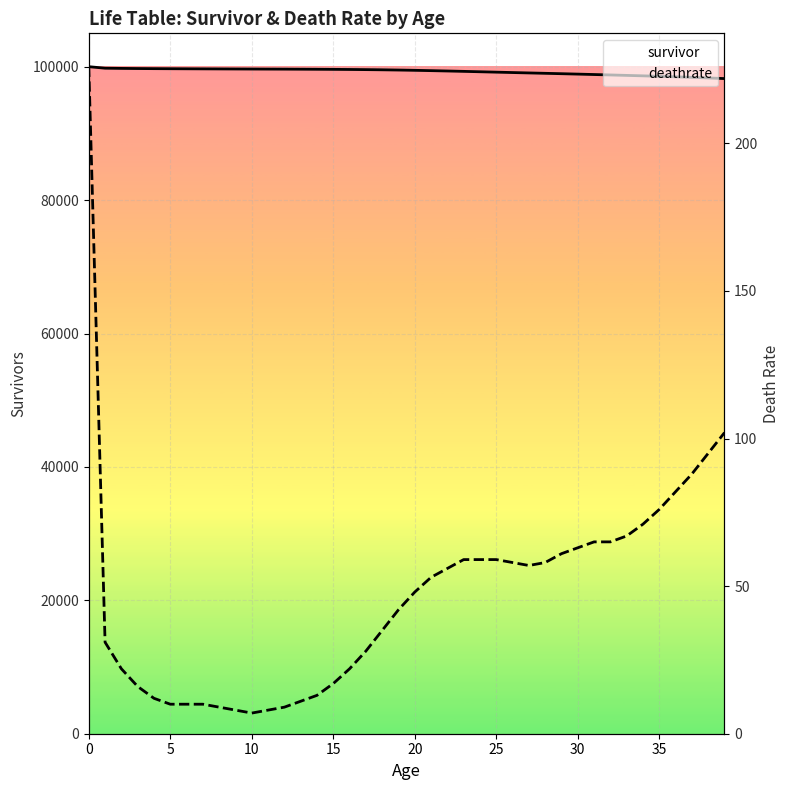

Which series has the largest total across all categories?

survivor